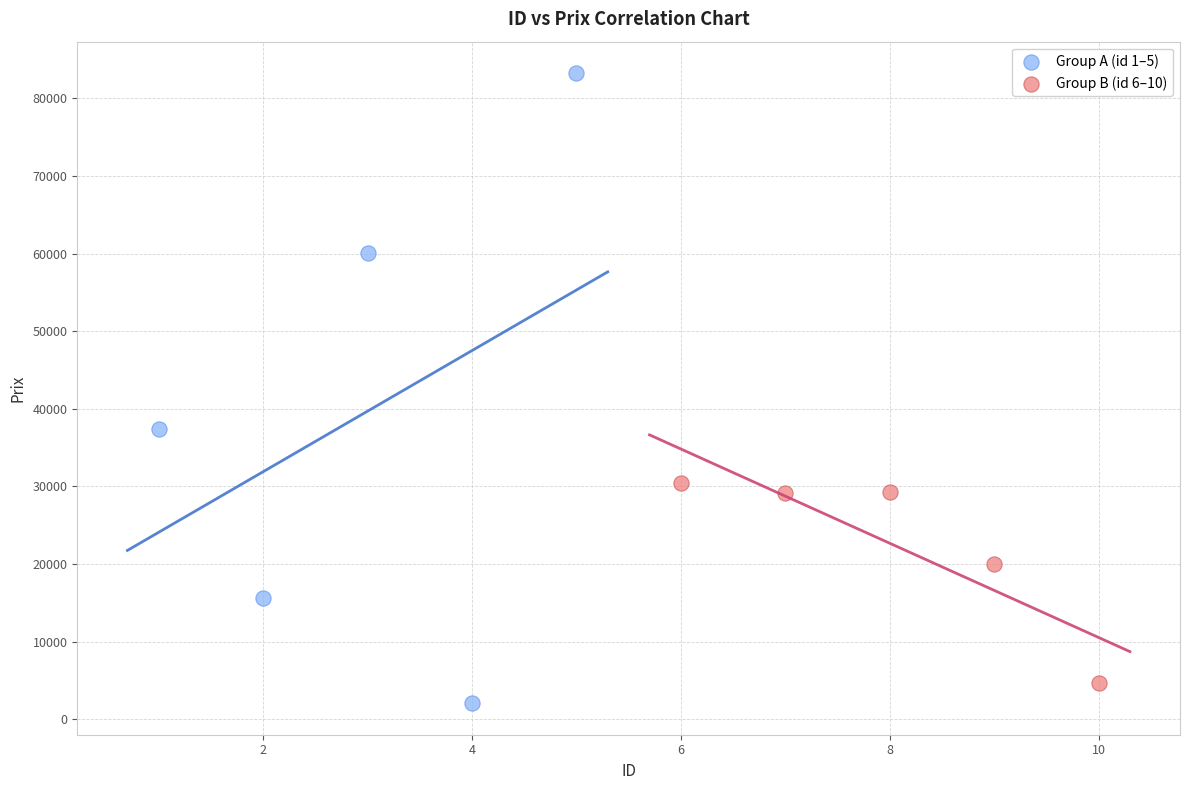

What are all the series names shown in the legend?

Group A (id 1–5), Group B (id 6–10)